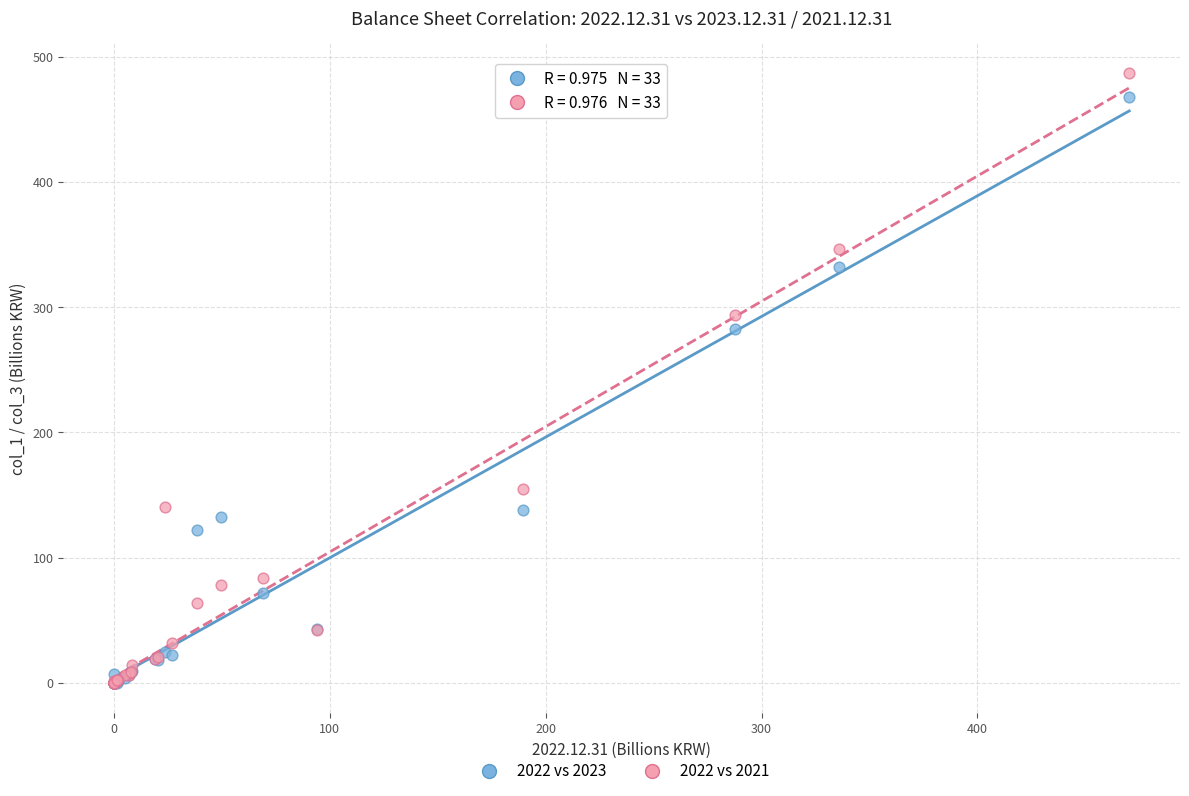

Across all series, what Y value is closest to 243?

282.1